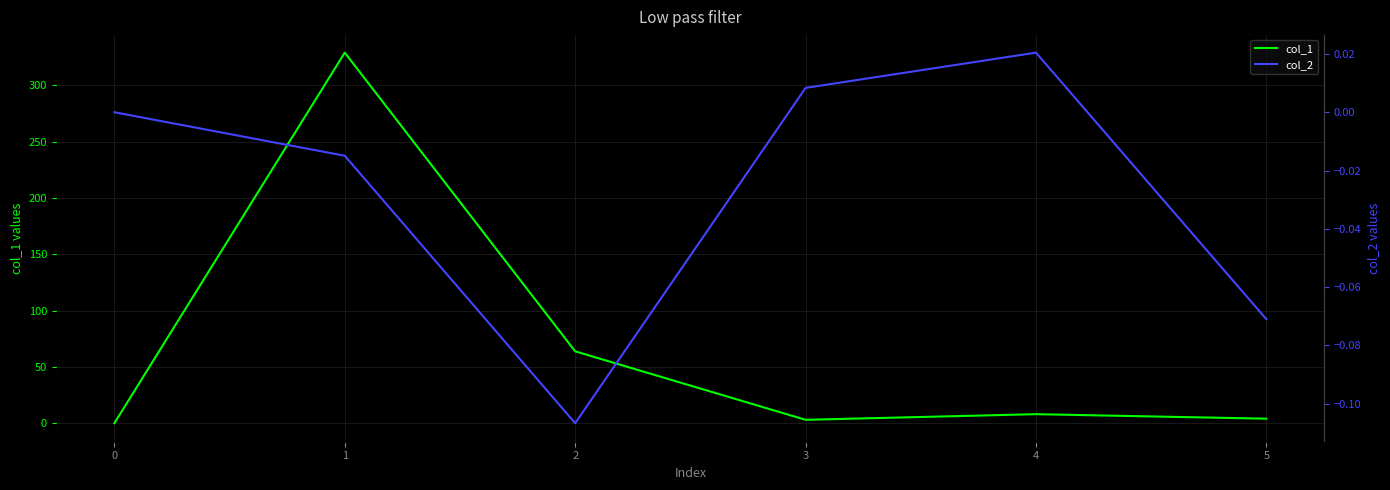

Between 2 and 4, which series saw the biggest shift?

col_1